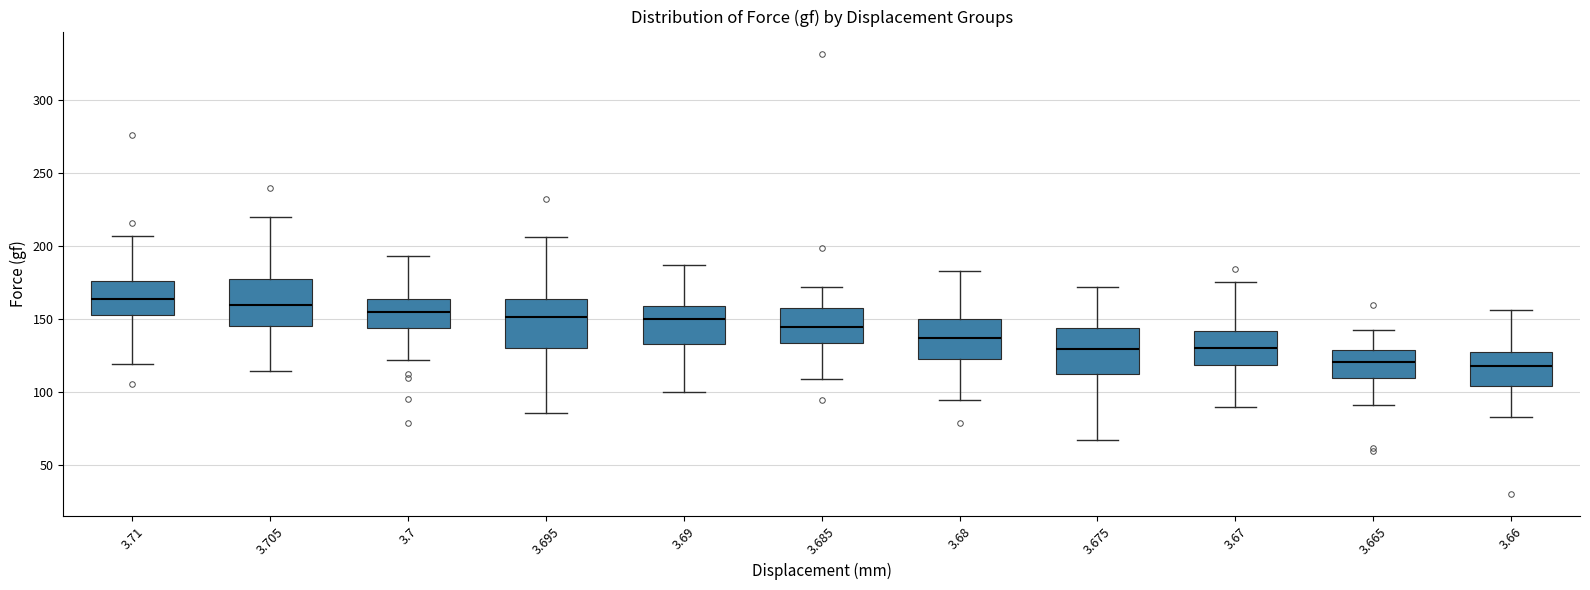

Reading left to right, read every box against the y-axis: the position of its median line, the range the box covers, and the ends of its whiskers. The values are not printed on the chart, so give them approximately, as read against the axis.

3.71: median 165, box 155 to 175, whiskers 120 to 205
3.705: median 160, box 145 to 175, whiskers 115 to 220
3.7: median 155, box 145 to 165, whiskers 120 to 195
3.695: median 150, box 130 to 165, whiskers 85 to 205
3.69: median 150, box 135 to 160, whiskers 100 to 185
3.685: median 145, box 135 to 155, whiskers 110 to 170
3.68: median 135, box 120 to 150, whiskers 95 to 185
3.675: median 130, box 110 to 145, whiskers 65 to 170
3.67: median 130, box 120 to 140, whiskers 90 to 175
3.665: median 120, box 110 to 130, whiskers 90 to 140
3.66: median 120, box 105 to 125, whiskers 85 to 155